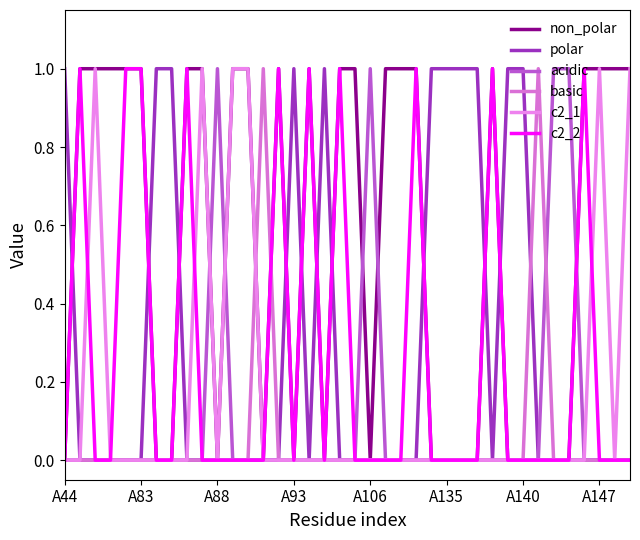

What is the difference between the second highest and minimum values in the non_polar series?

1